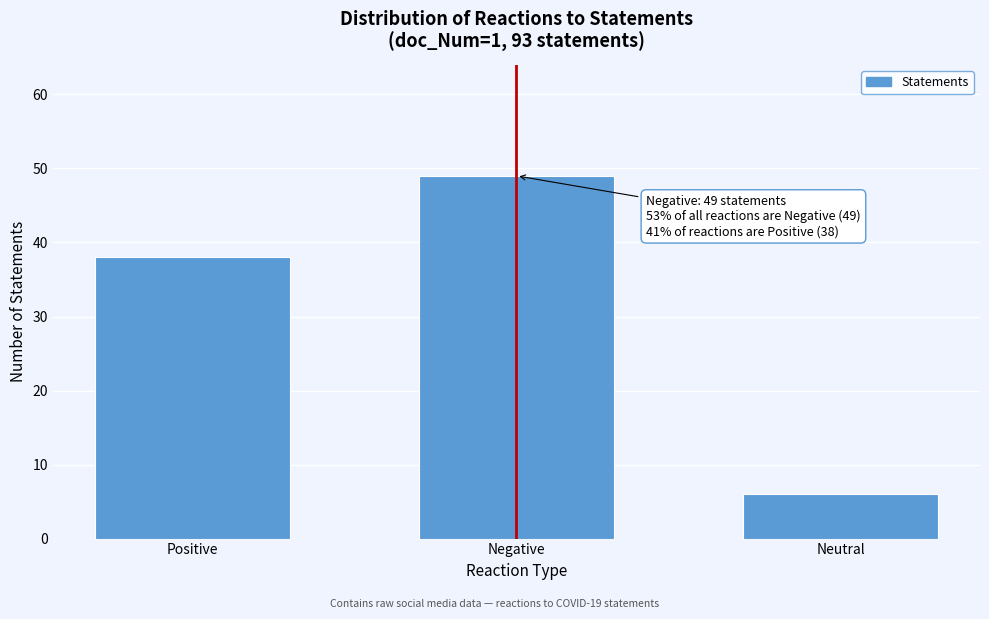

Reading right to left, transcribe all the data shown in this chart.

Neutral=6	Negative=49	Positive=38